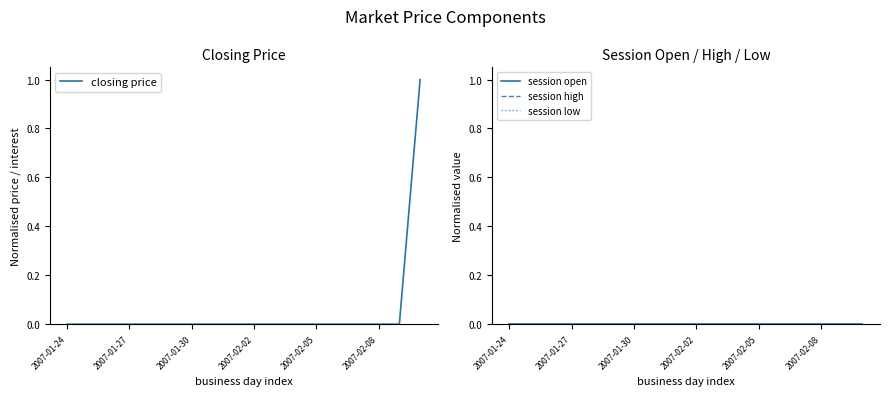

Does the chart display data point markers on the line(s)?

No